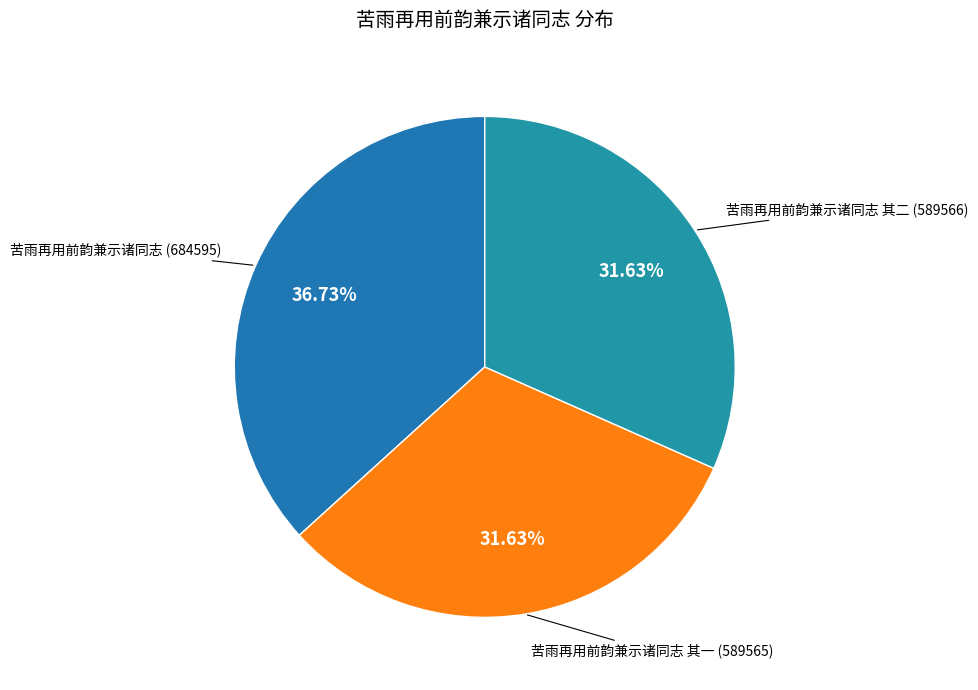

How many slices are in this pie chart?

3